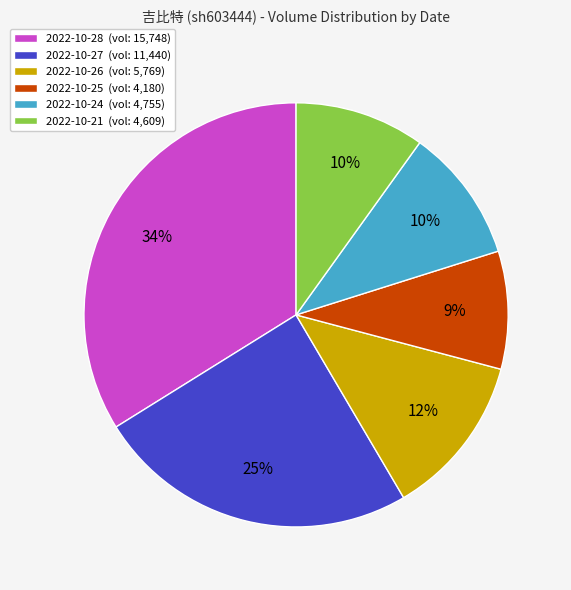

Which slice is the largest?

2022-10-28